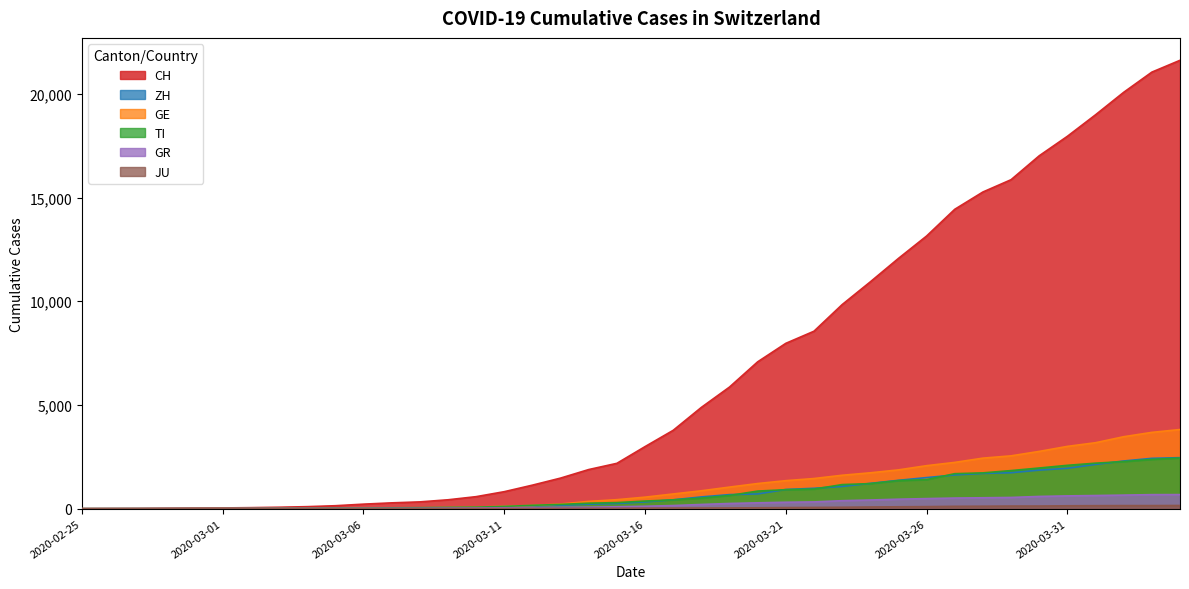

Between 2020-03-09 and 2020-02-25, which is larger?

2020-03-09